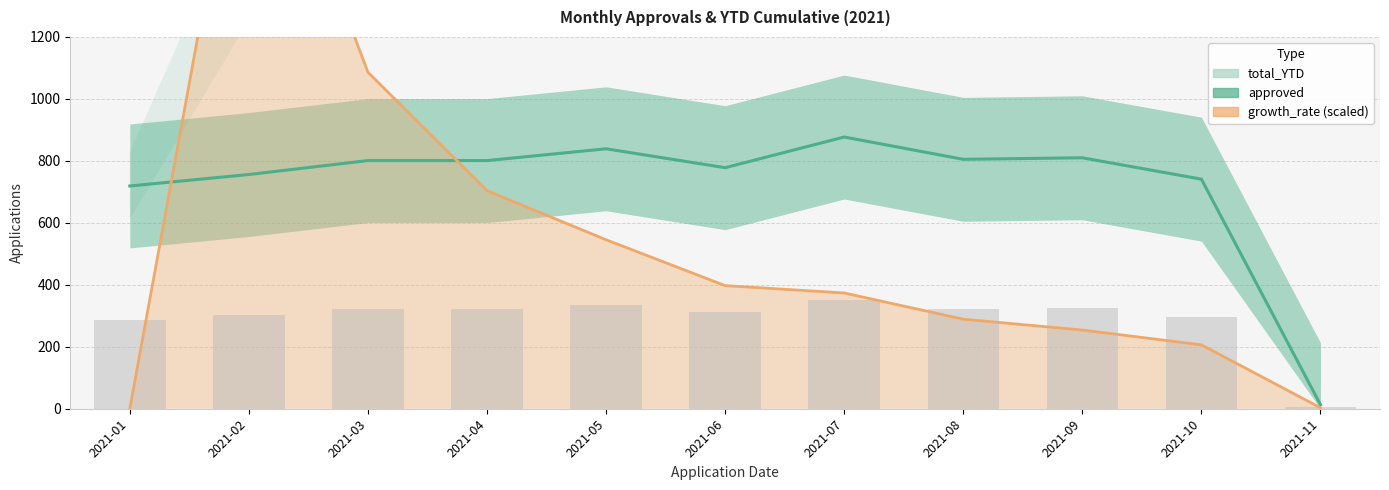

At which category is the sum across all series the highest?

2021-02